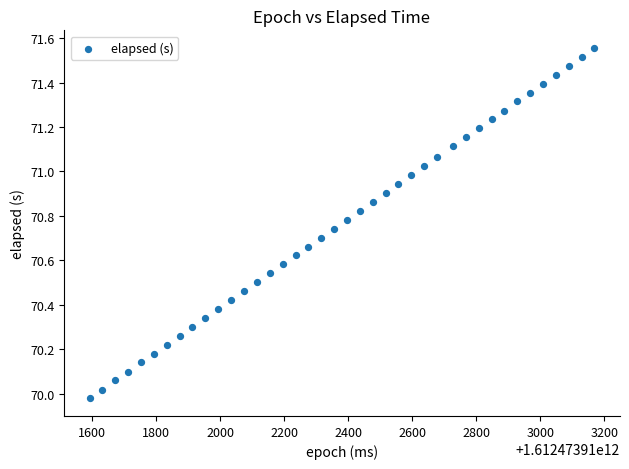

What is the range of Y values (max minus min)?

1.6